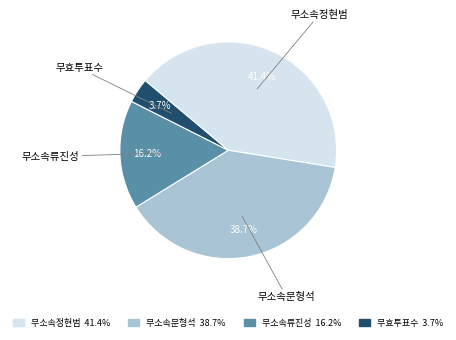

To the nearest percent, what portion does 무소속정현범 represent?

41%